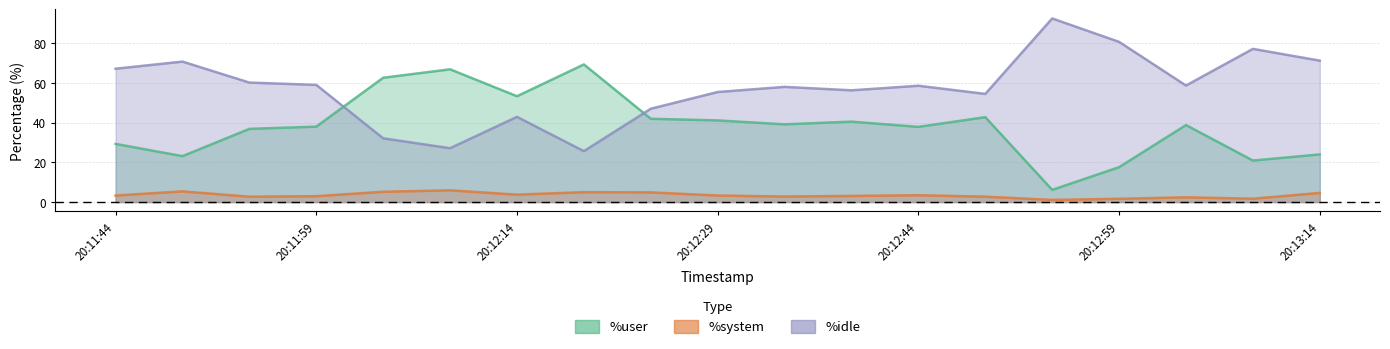

What is the difference between the %system values at 20:11:44 and 20:12:04?

1.9